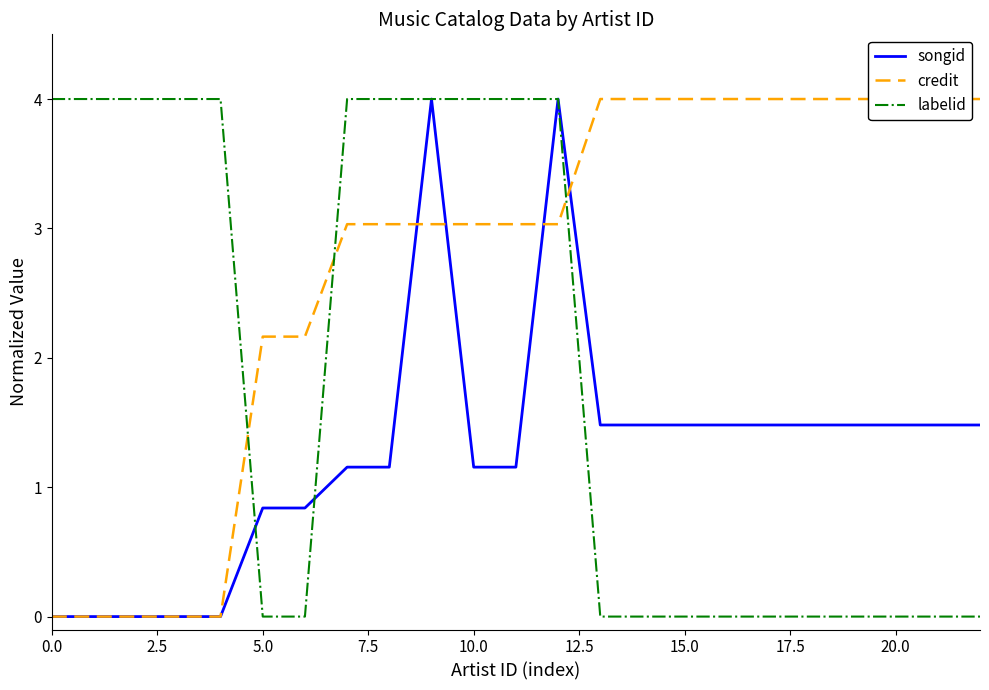

How many data points in labelid are above 0?

11